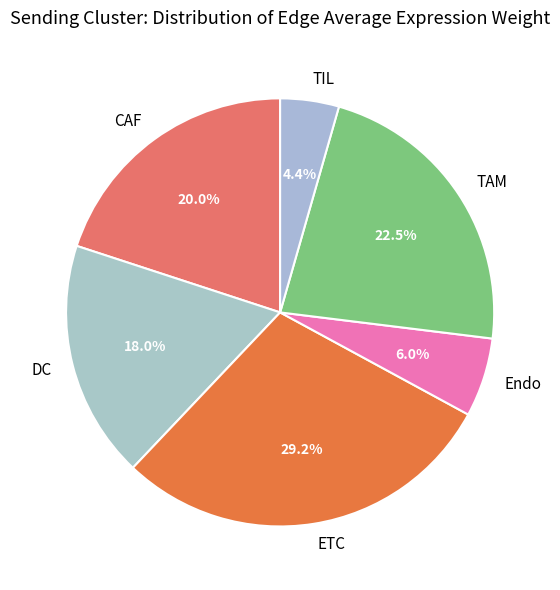

How much of the chart is everything except TIL?

95.6%